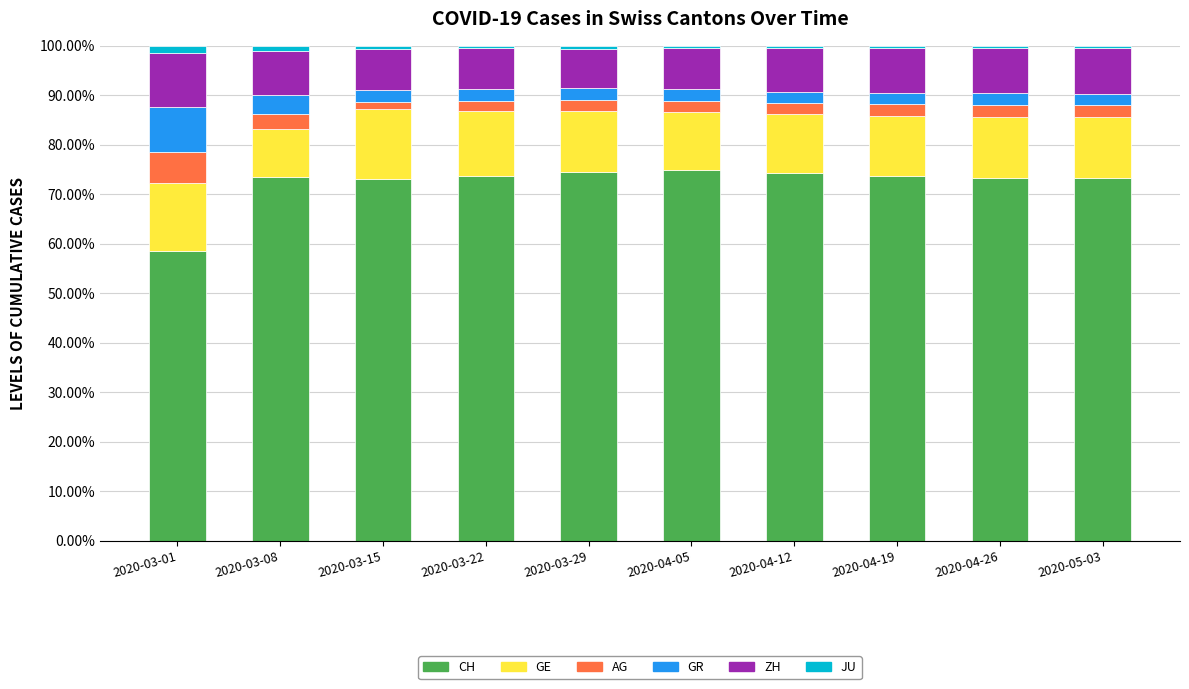

What are all the series names shown in the legend?

CH, GE, AG, GR, ZH, JU